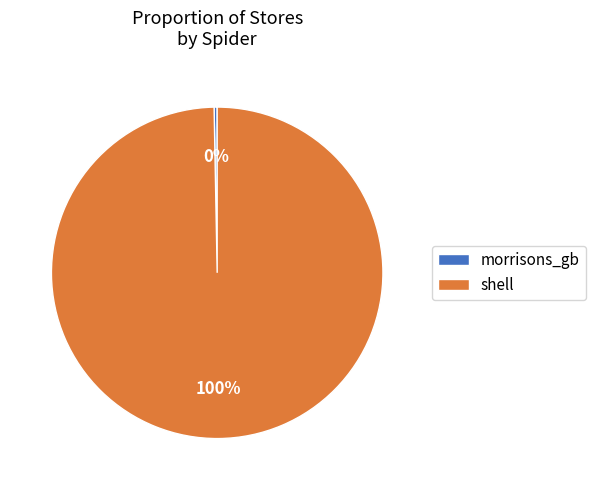

Count the number of slices in the pie.

2